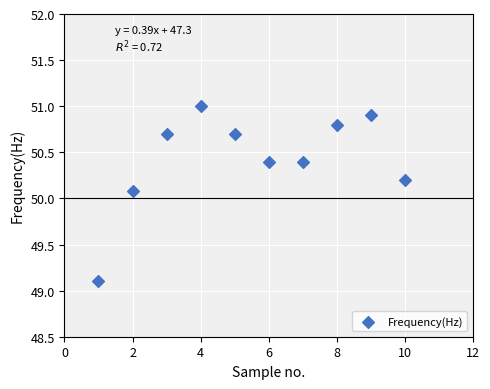

What is the average Y value?

50.4